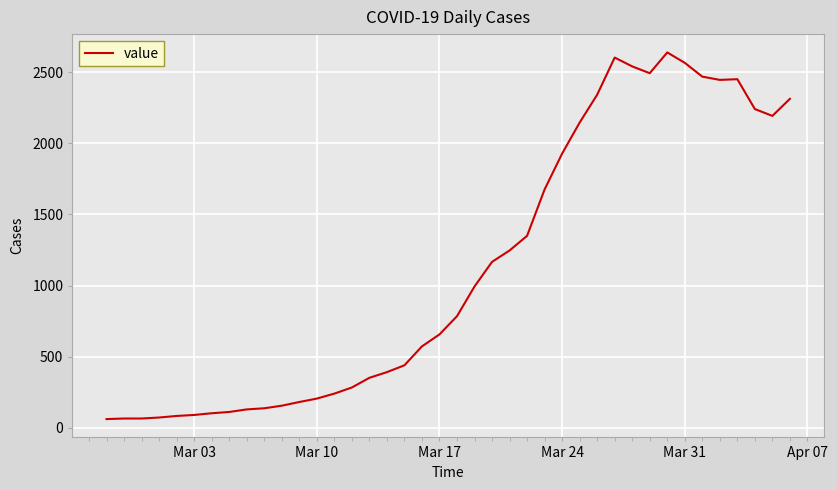

What is the maximum value shown in the chart?

2639